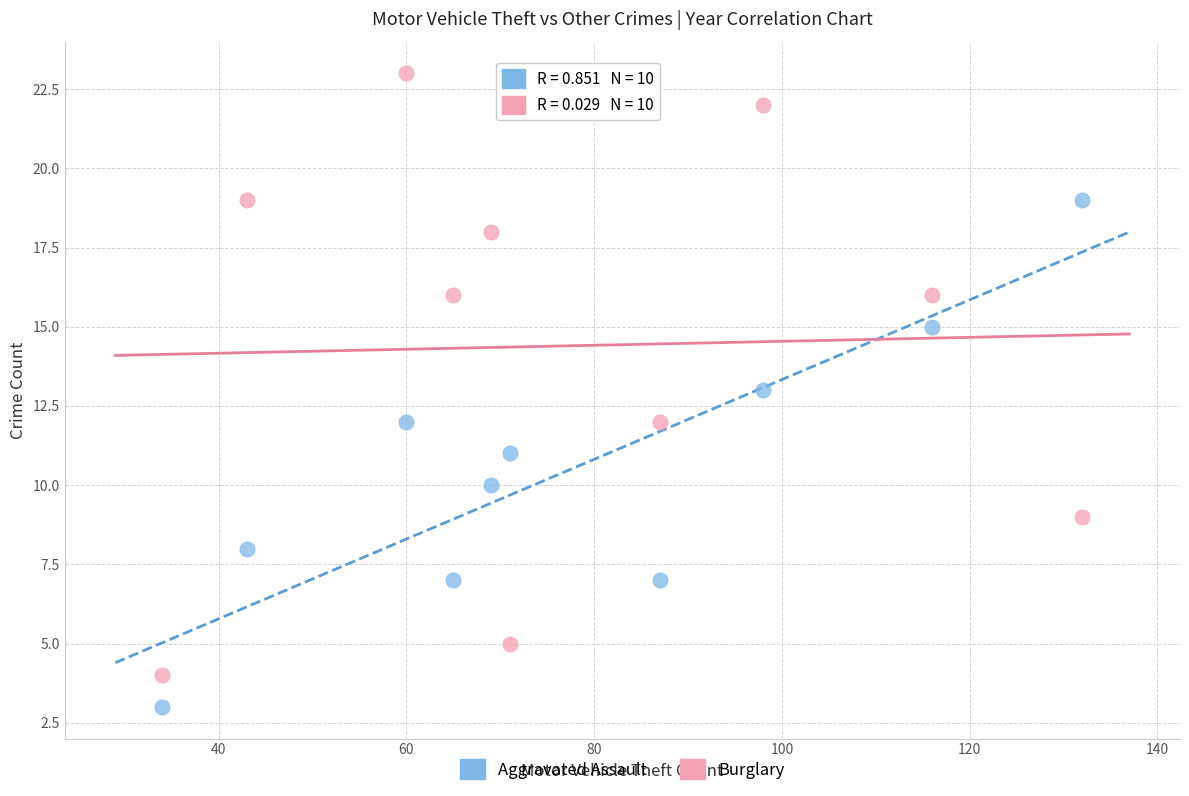

Across all data points, what is the range of Y values (max minus min)?

20